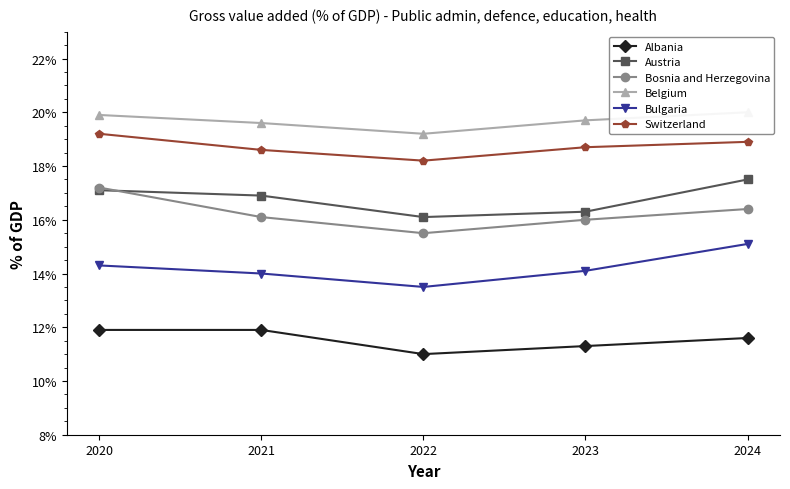

Does the chart have visible grid lines?

No